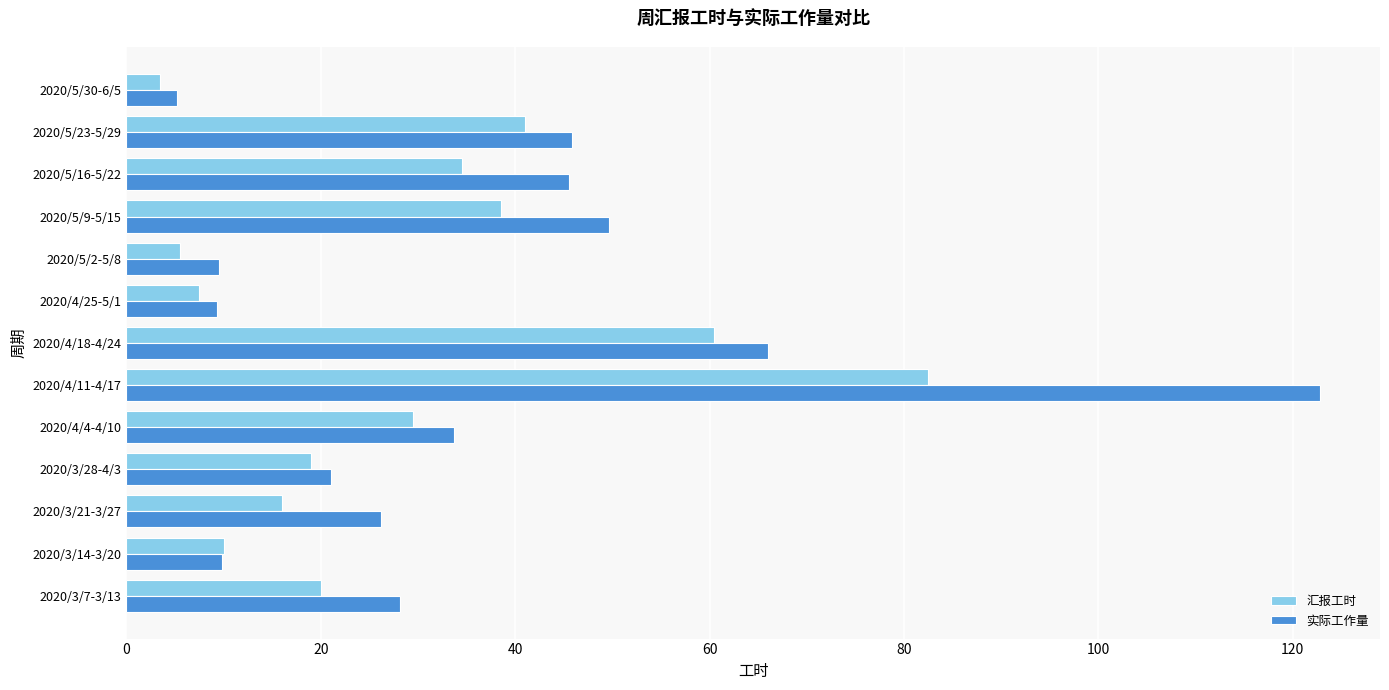

True or false: 汇报工时 has a value of 17.9 at 2020/4/4-4/10.

False